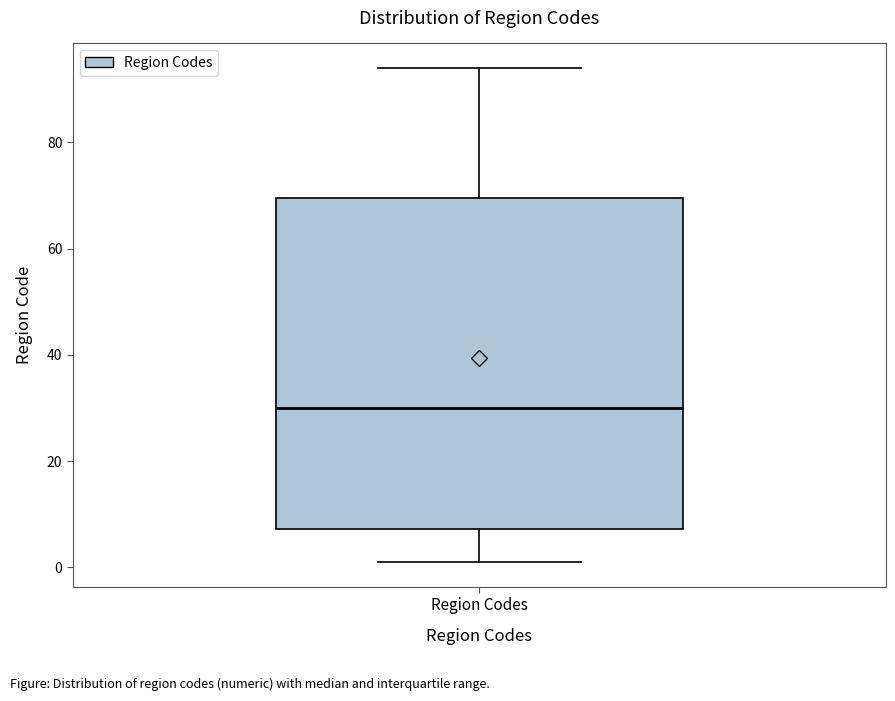

Transcribe this box plot: give where the median line is, the range the box spans, and where the two whiskers end, as read against the y-axis. The values are not printed on the chart, so give them approximately, as read against the axis.

median 30, box 8 to 70, whiskers 2 to 94